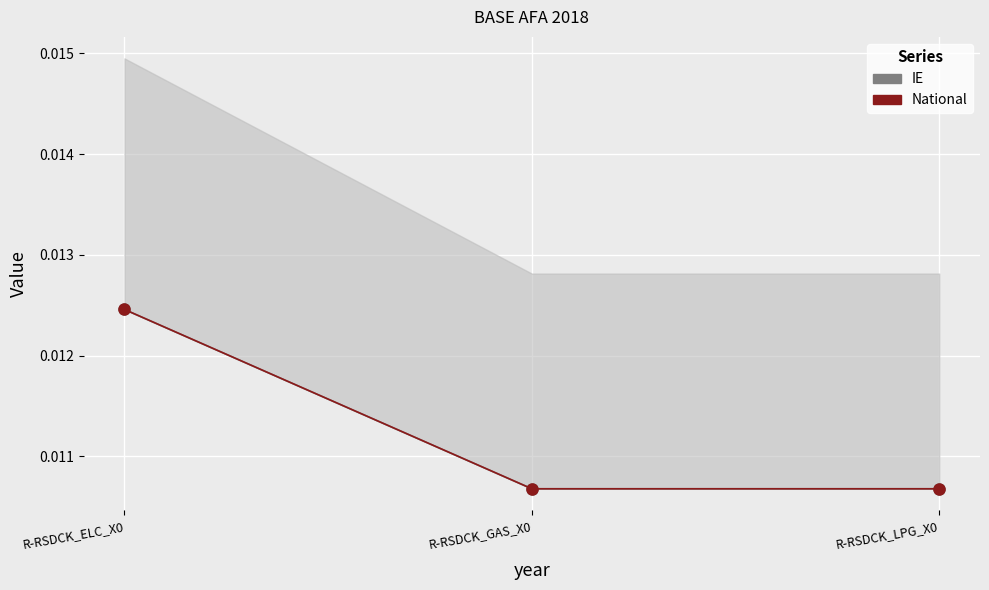

Which category has the highest value in the IE series?

R-RSDCK_ELC_X0